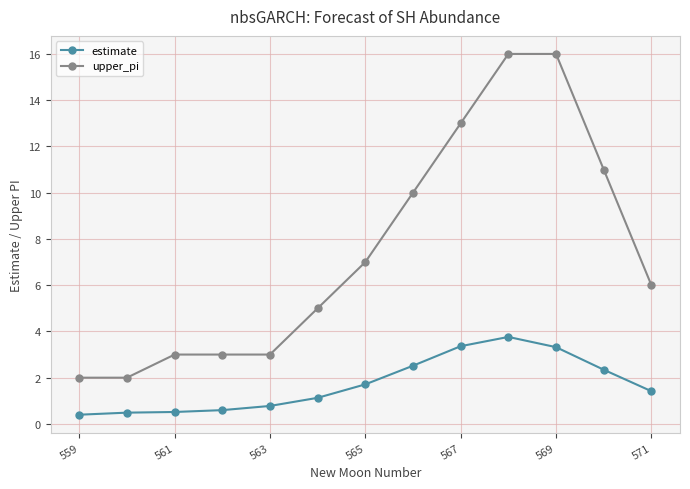

Which series has the largest total across all categories?

upper_pi